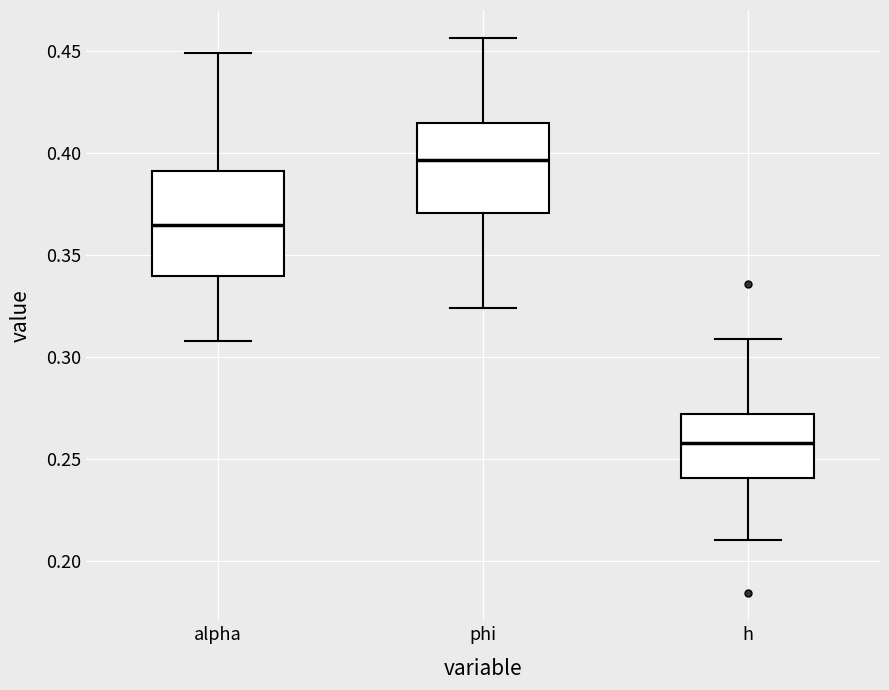

Reading left to right, read every box against the y-axis: the position of its median line, the range the box covers, and the ends of its whiskers. The values are not printed on the chart, so give them approximately, as read against the axis.

alpha: median 0.365, box 0.340 to 0.390, whiskers 0.310 to 0.450
phi: median 0.395, box 0.370 to 0.415, whiskers 0.325 to 0.455
h: median 0.260, box 0.240 to 0.270, whiskers 0.210 to 0.310